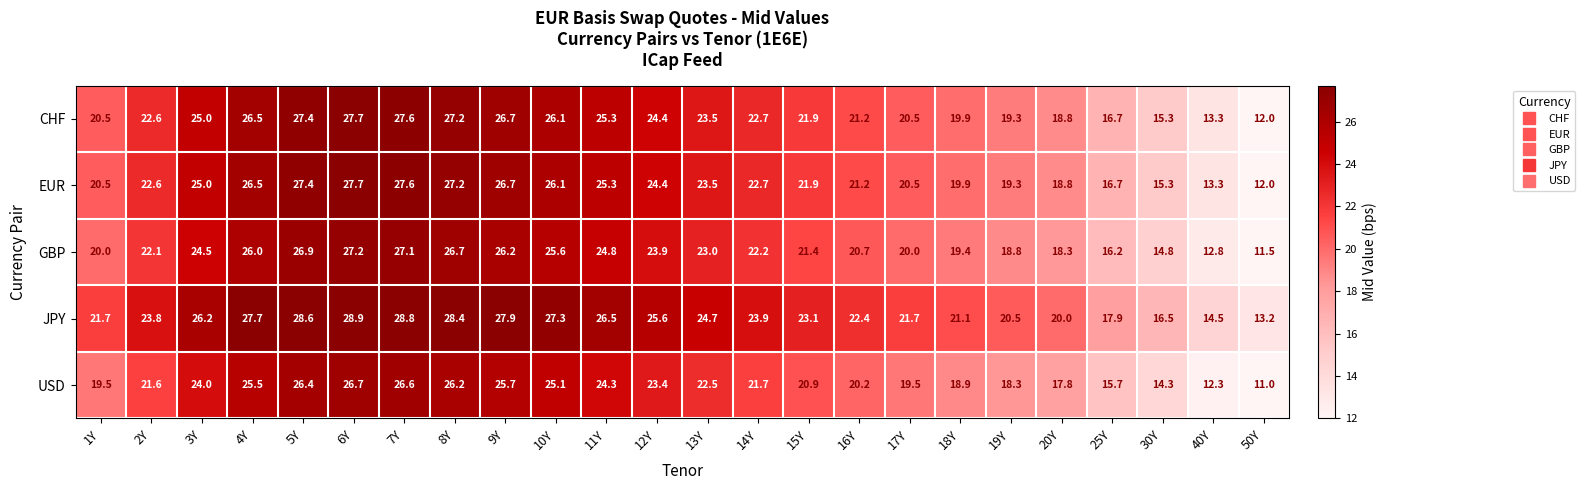

What is the difference between the highest and lowest values at 15Y?

2.2